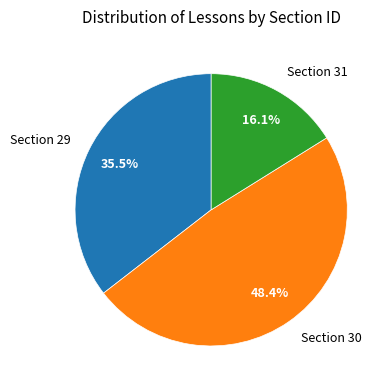

What is the largest slice in the pie chart?

Section 30